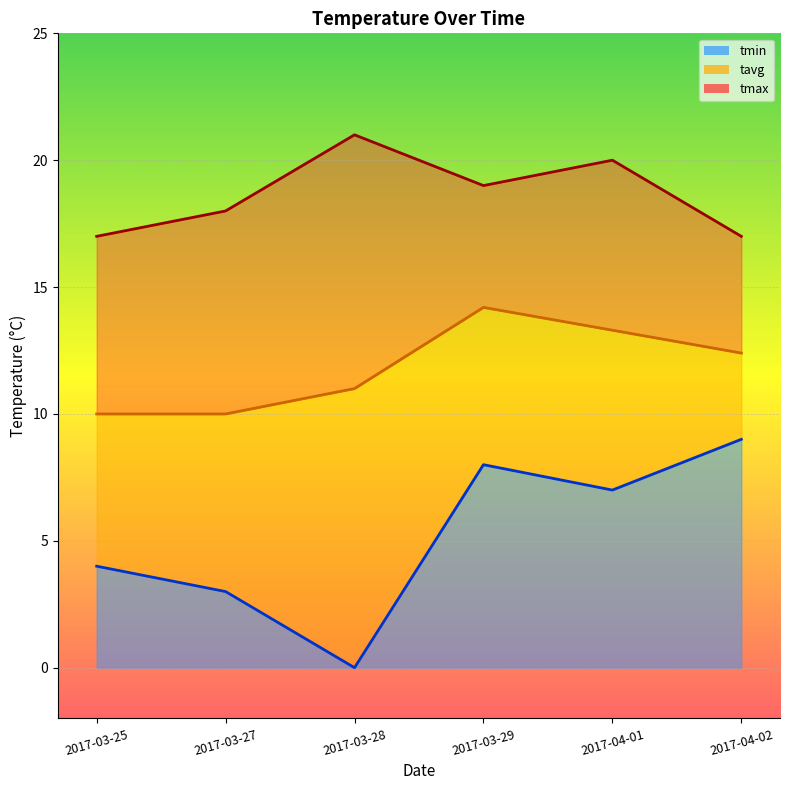

How many interior local peaks does the tavg series have?

1